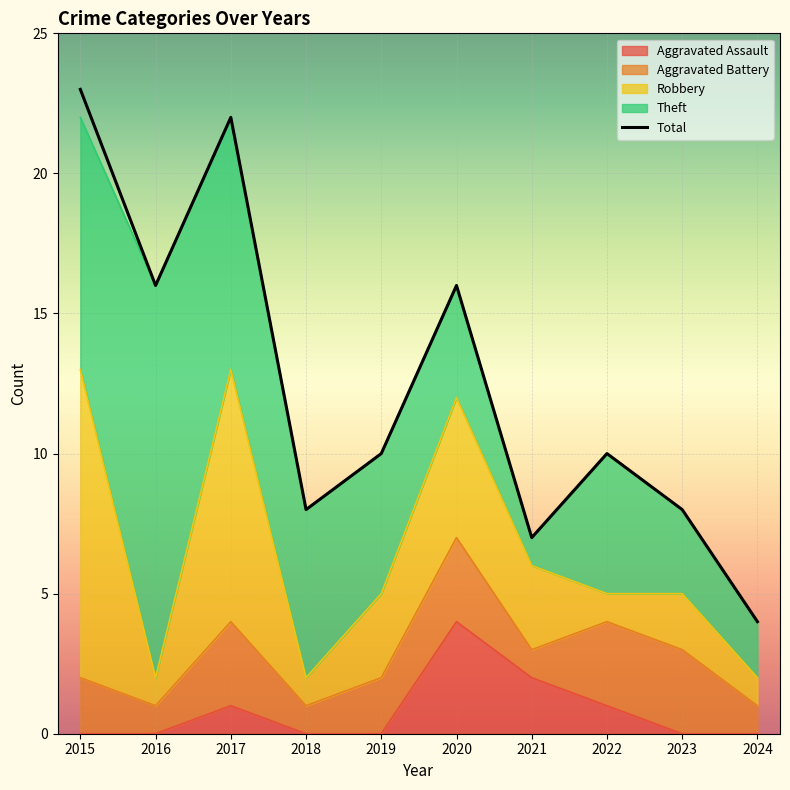

The value at 2022 is 10. True or false?

True